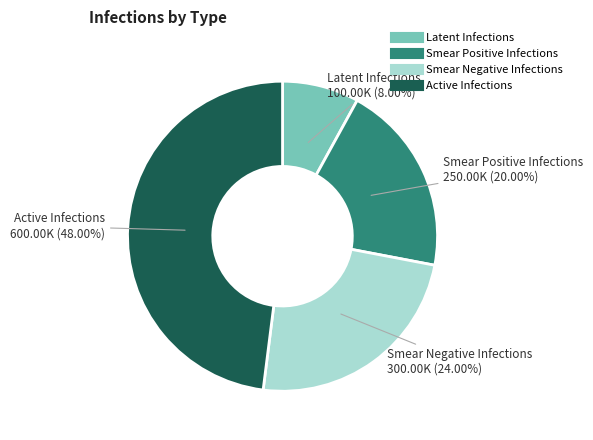

Is there any slice that represents more than half of the pie?

No